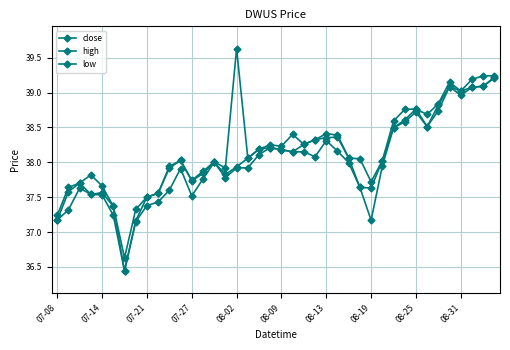

Count the number of data series in this chart.

3